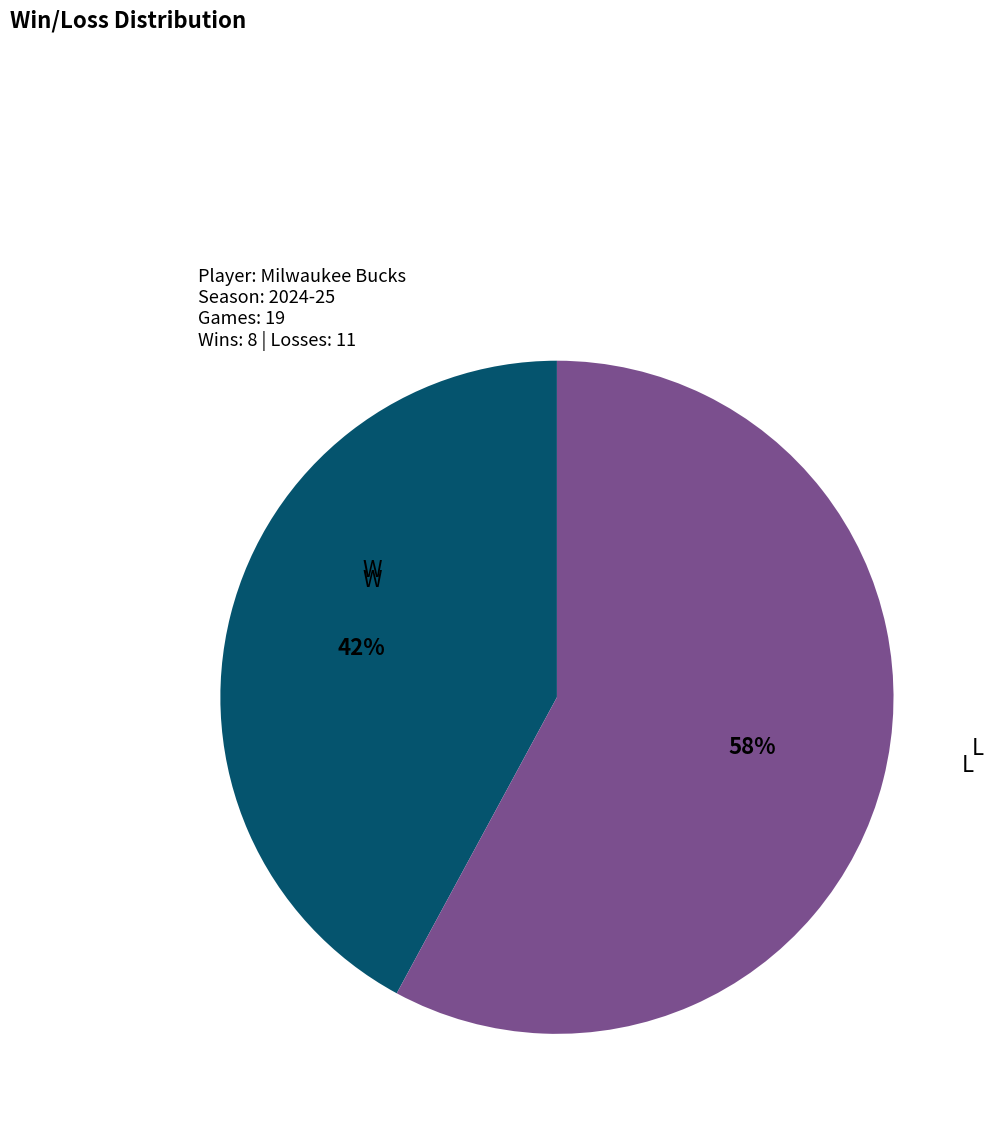

To the nearest percent, what percentage of the pie is W?

42%